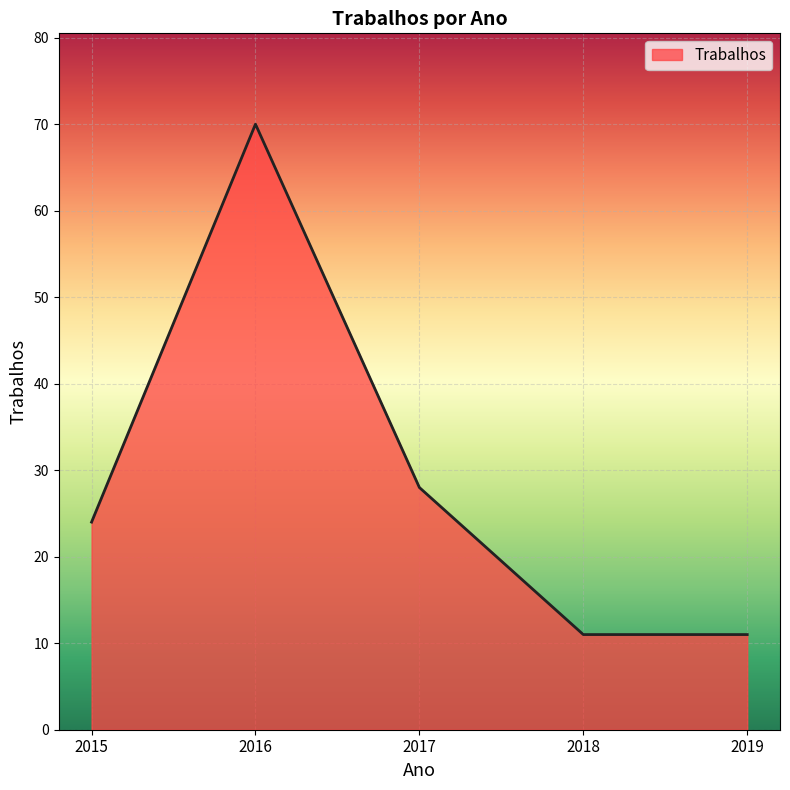

How many lines are shown in the chart?

1